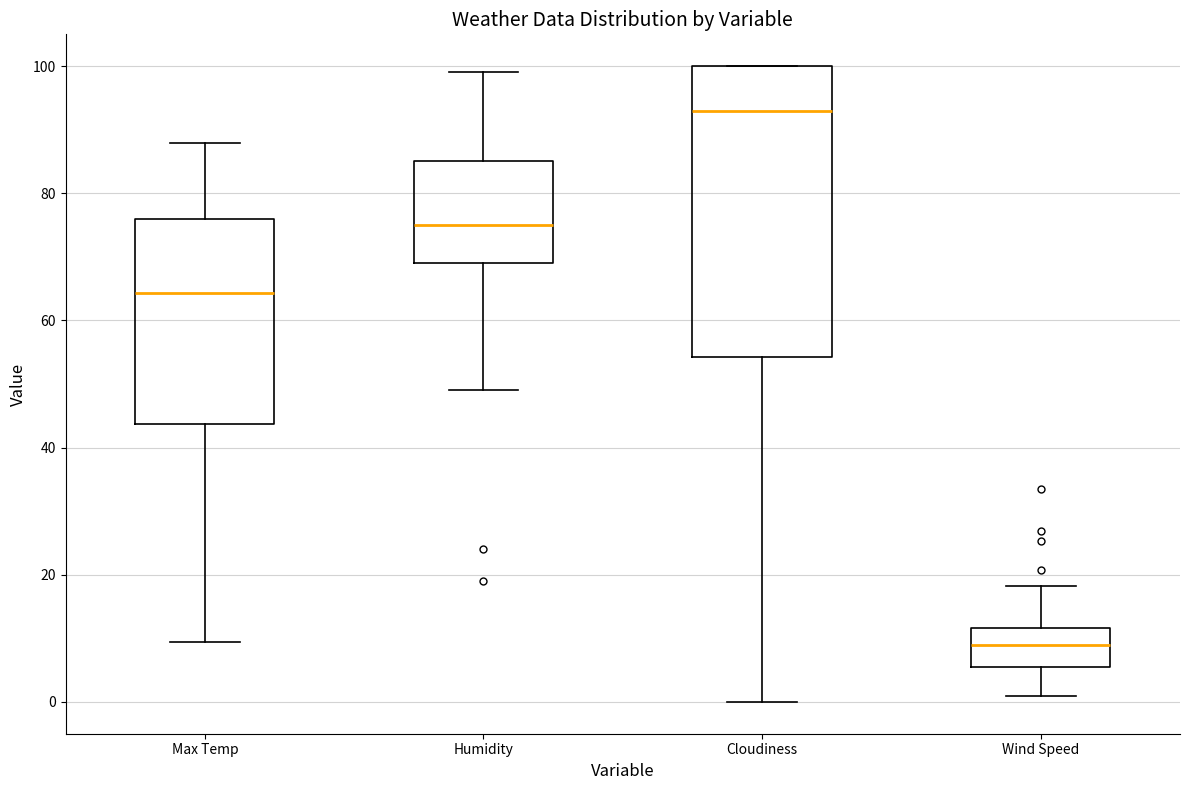

Where does the upper whisker of the box for Wind Speed end on the y-axis? The values are not printed on the chart, so give them approximately, as read against the axis.

18